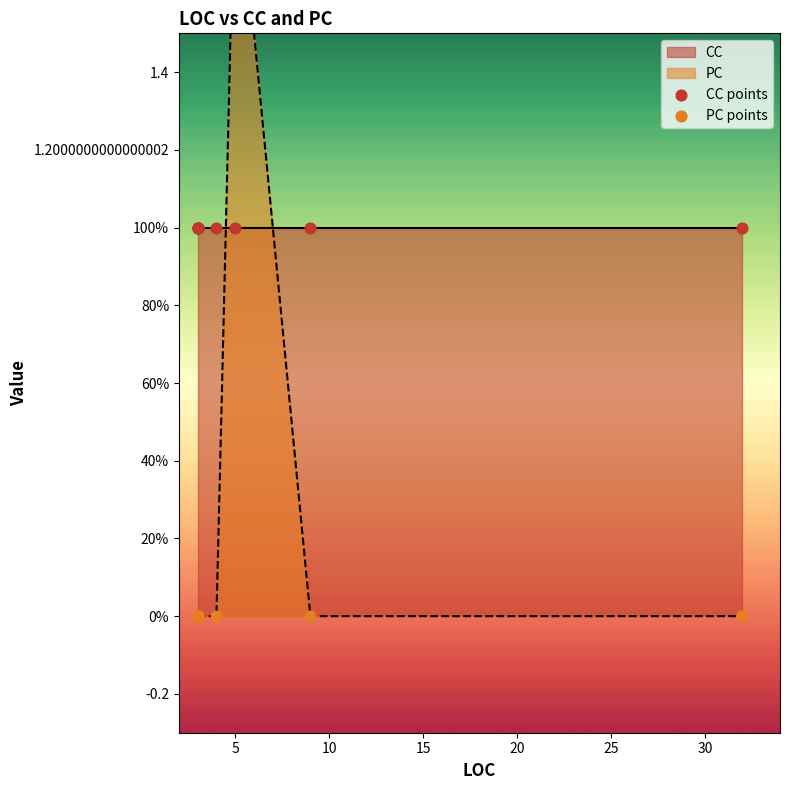

At how many categories does at least one series exceed 1?

1